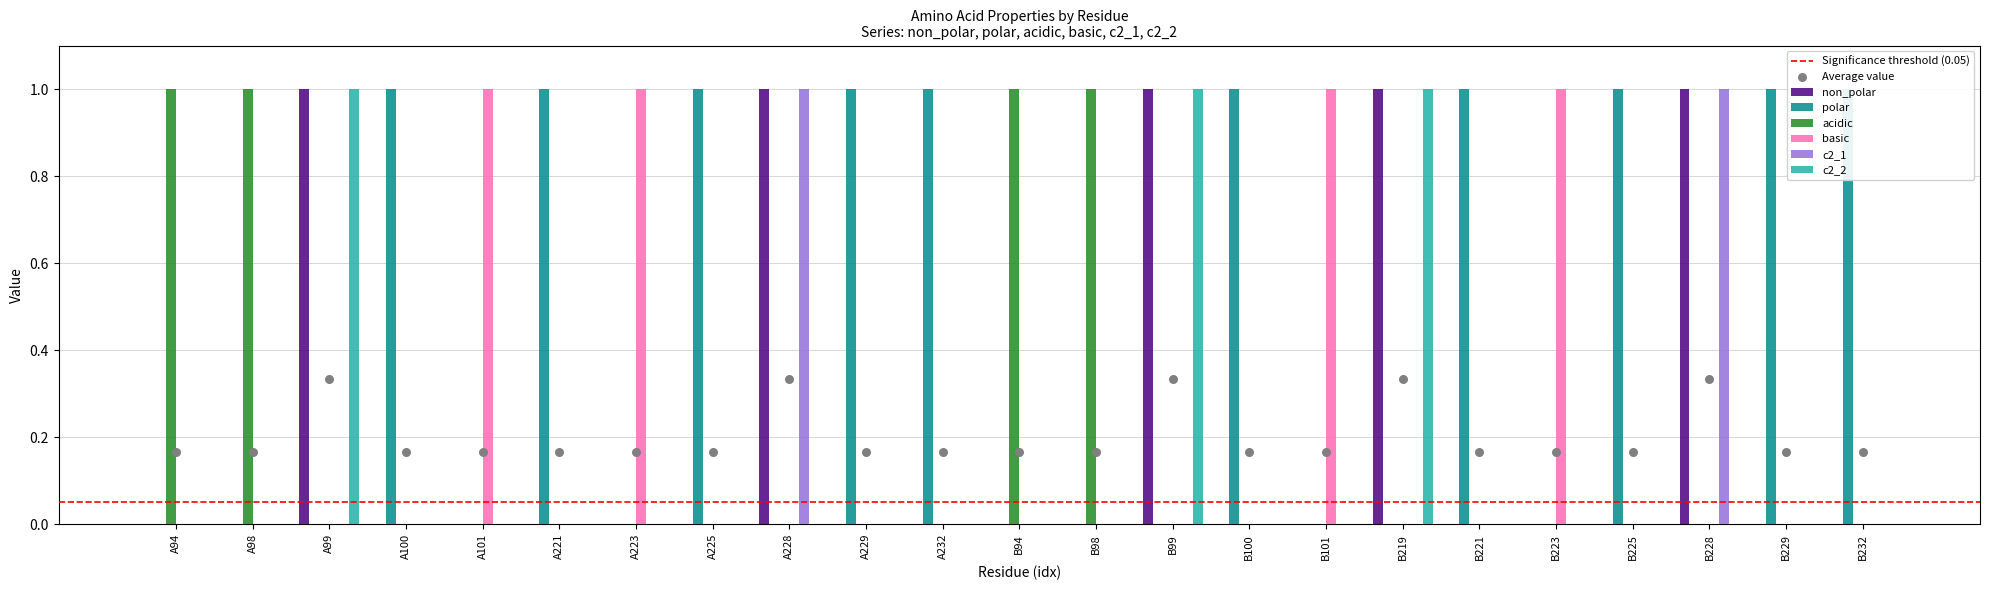

Which series has the largest total across all categories?

polar